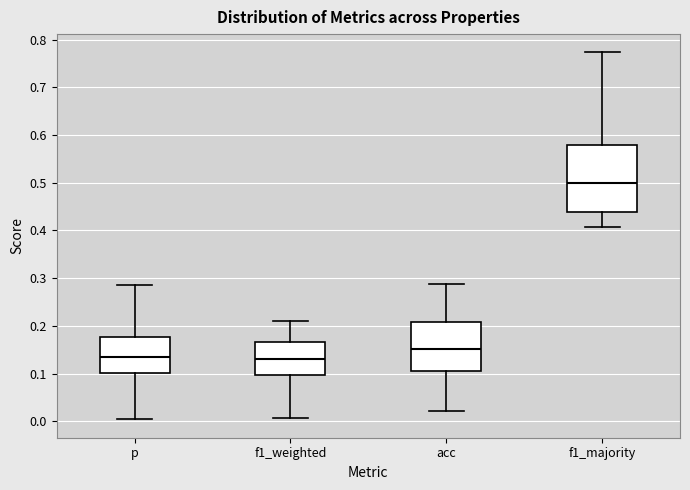

Reading left to right, read every box against the y-axis: the position of its median line, the range the box covers, and the ends of its whiskers. The values are not printed on the chart, so give them approximately, as read against the axis.

p: median 0.13, box 0.10 to 0.18, whiskers 0.00 to 0.28
f1_weighted: median 0.13, box 0.10 to 0.17, whiskers 0.01 to 0.21
acc: median 0.15, box 0.11 to 0.21, whiskers 0.02 to 0.29
f1_majority: median 0.50, box 0.44 to 0.58, whiskers 0.41 to 0.77